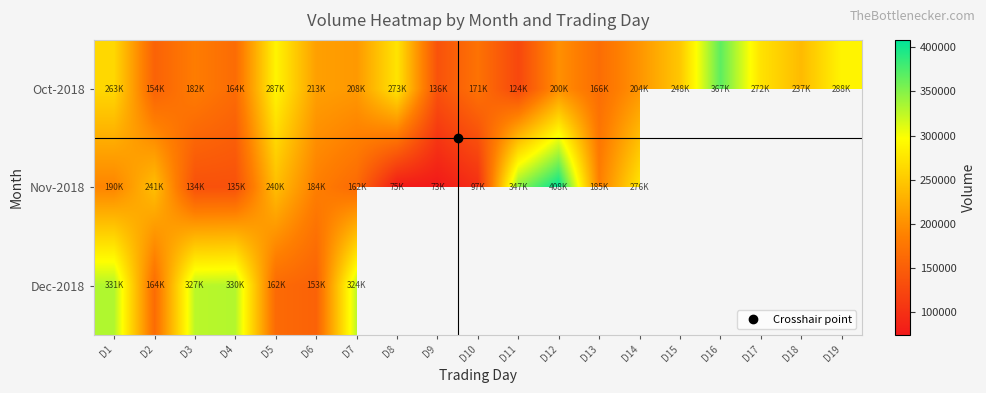

At which category is the sum across all series the highest?

D1